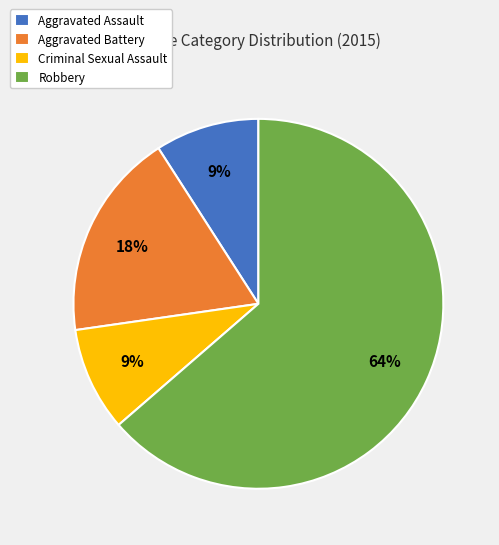

How many segments does this pie chart have?

4